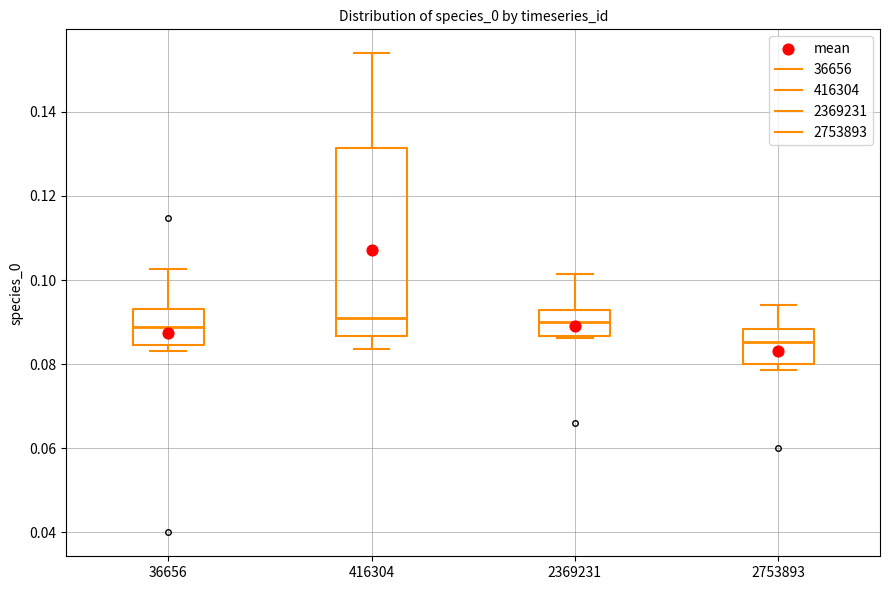

Reading left to right, transcribe this box plot: for each box, give where its median line is, the range the box spans, and where its two whiskers end, as read against the y-axis. The values are not printed on the chart, so give them approximately, as read against the axis.

36656: median 0.088, box 0.084 to 0.094, whiskers 0.084 (just below the box's lower edge) to 0.102
416304: median 0.092, box 0.086 to 0.132, whiskers 0.084 to 0.154
2369231: median 0.090, box 0.086 to 0.092, whiskers 0.086 to 0.102
2753893: median 0.086, box 0.080 to 0.088, whiskers 0.078 to 0.094